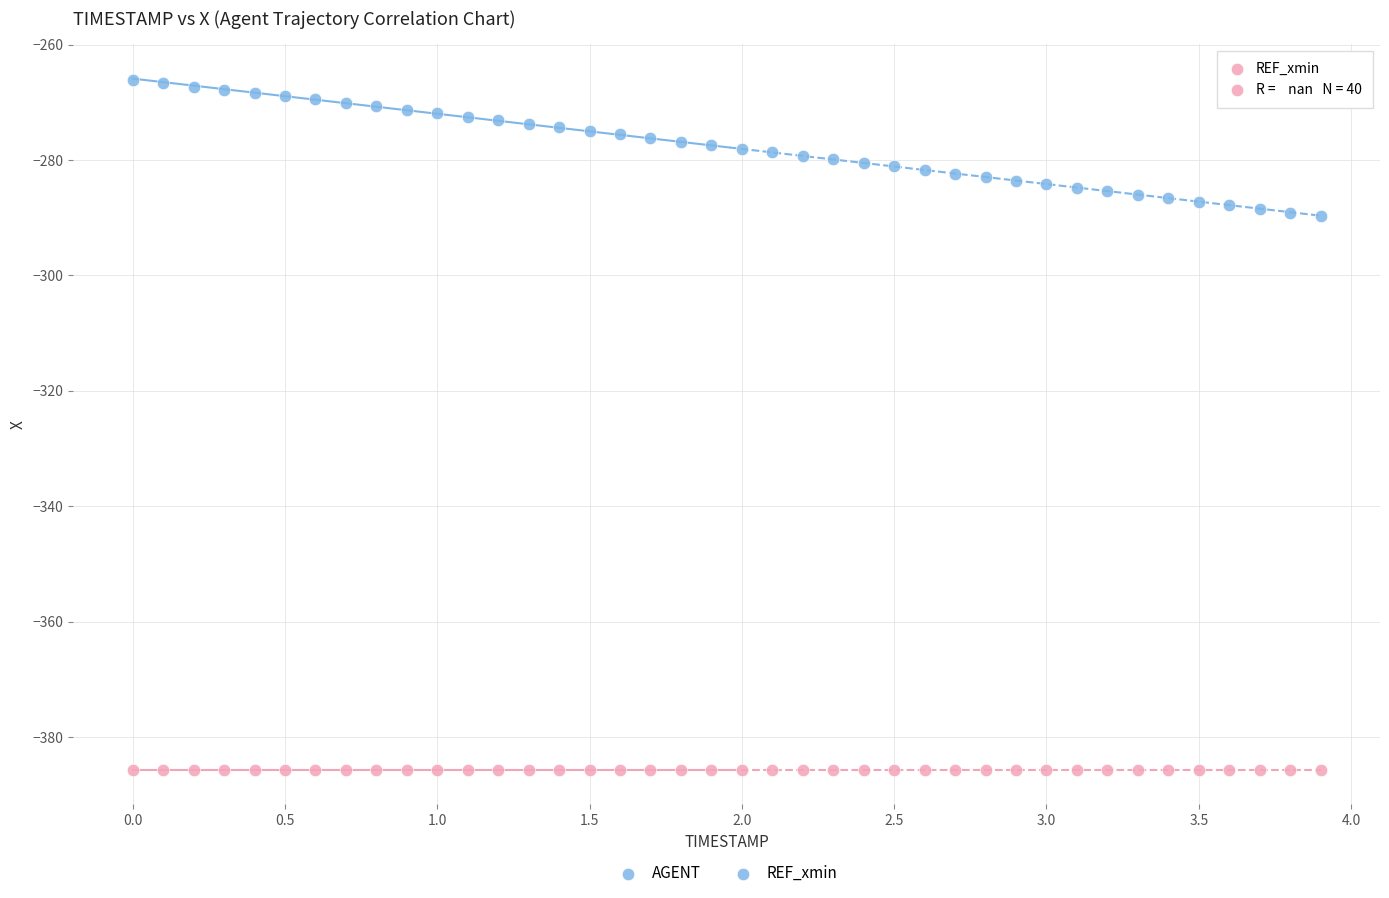

Which series reaches the maximum Y coordinate?

AGENT